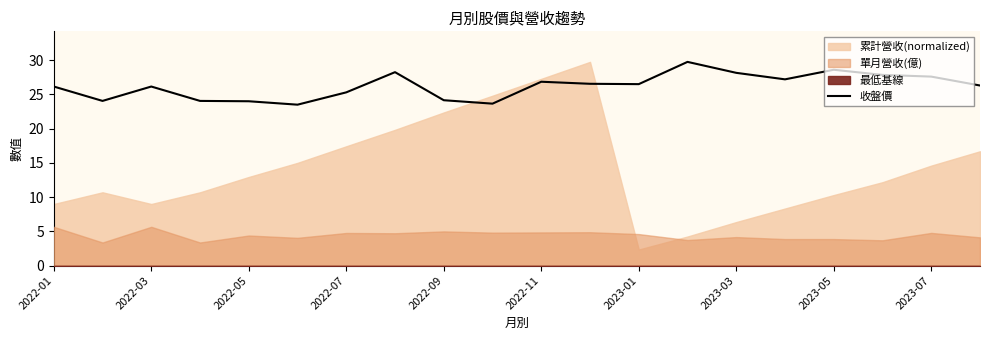

What is the minimum value for 收盤價?

23.5